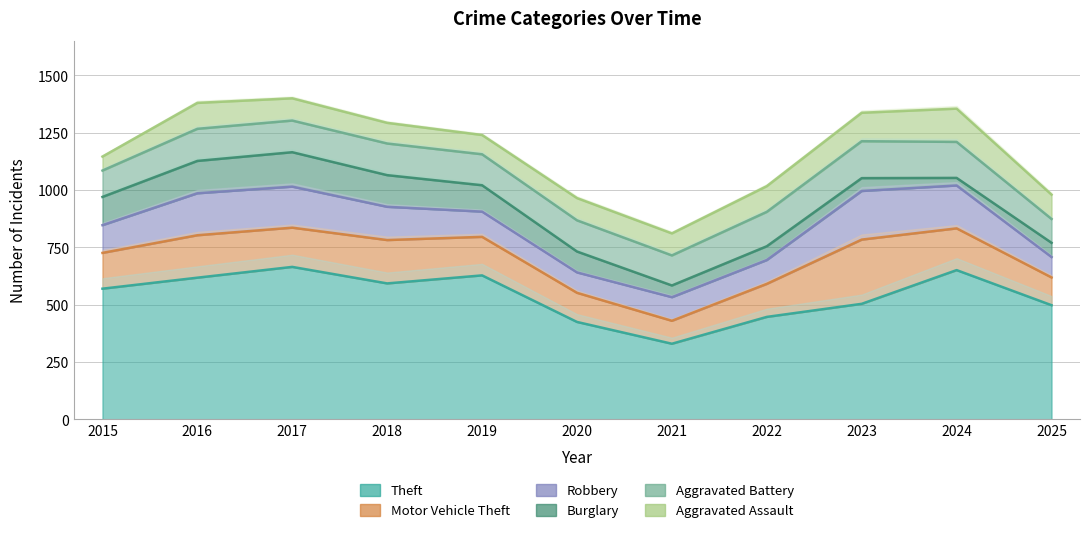

Rank the series at 2016 from lowest to highest value.

Aggravated Assault, Aggravated Battery, Burglary, Robbery, Motor Vehicle Theft, Theft